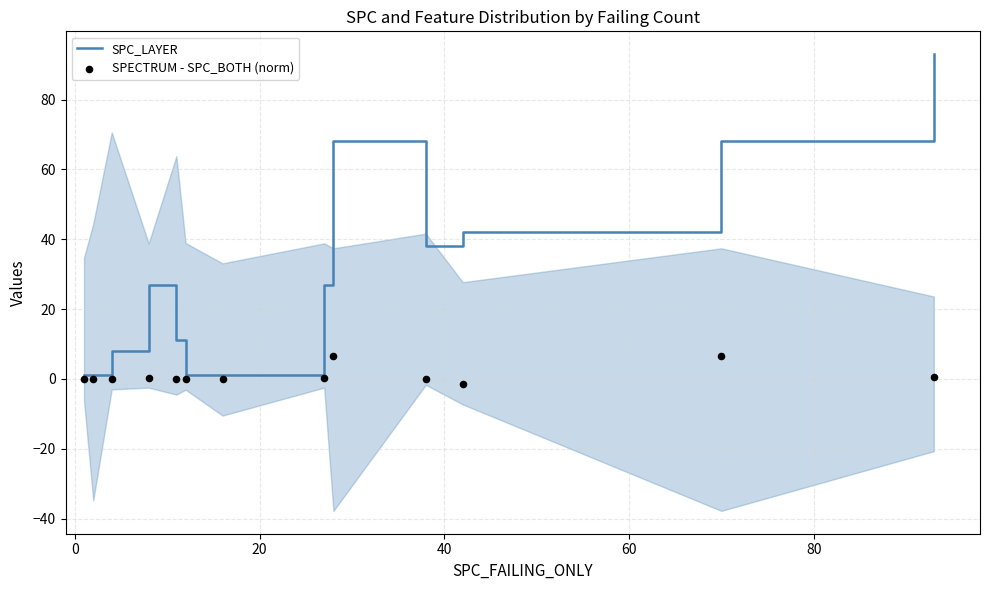

Is the value of SPC_LAYER at 20 greater than the value of SPECTRUM - SPC_BOTH (norm) at 60?

Yes